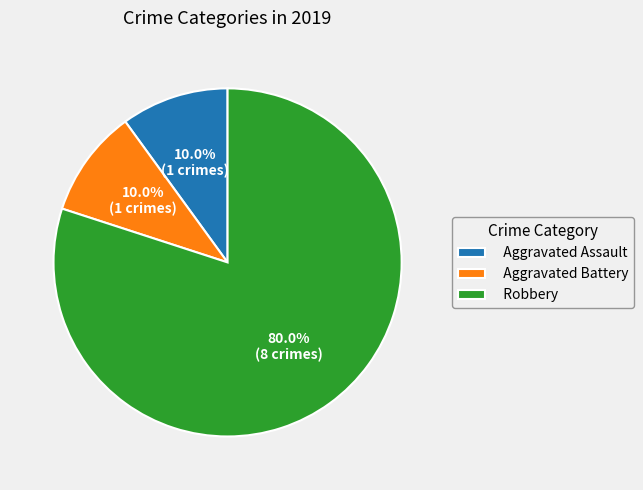

Is there a majority slice in this chart?

Yes